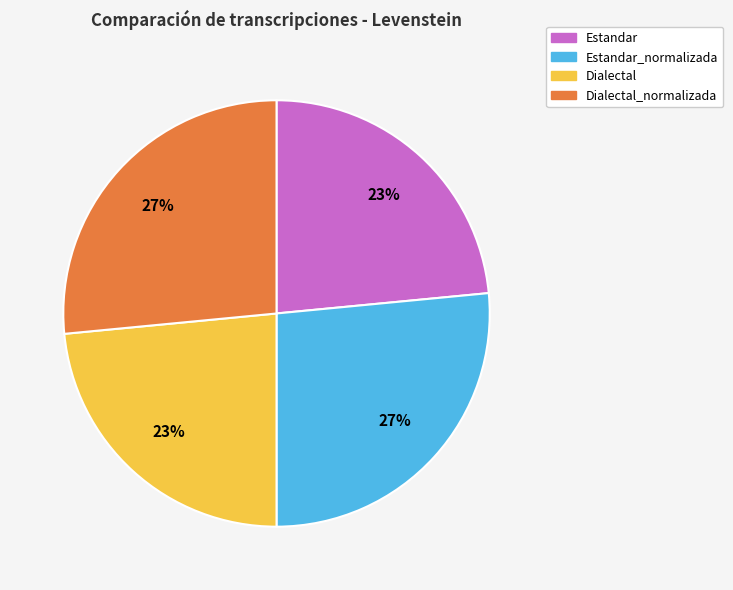

Does any single category account for the majority?

No